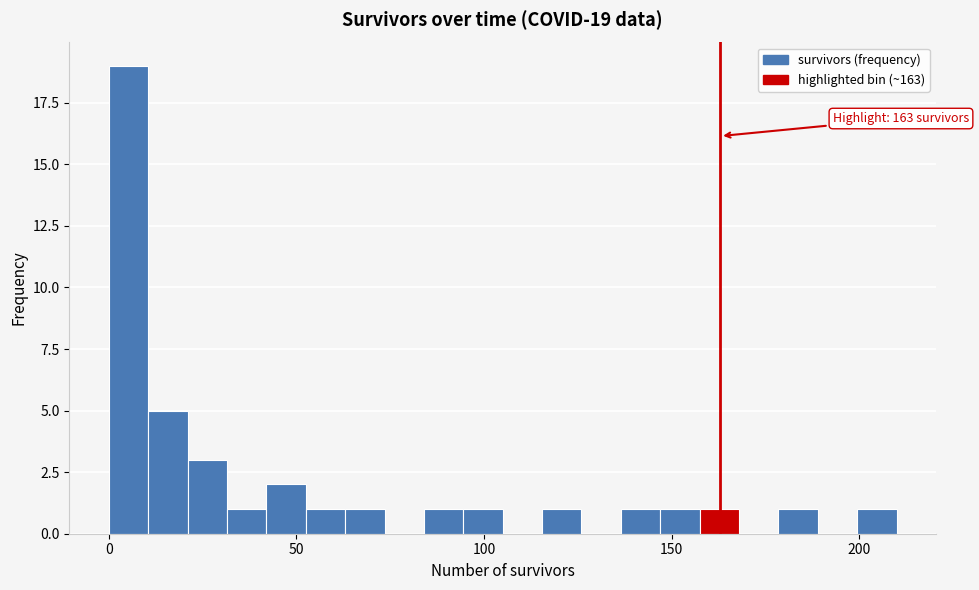

Around what value on the x-axis is the tallest bar? Give the approximate position of its centre, as read against the axis.

5